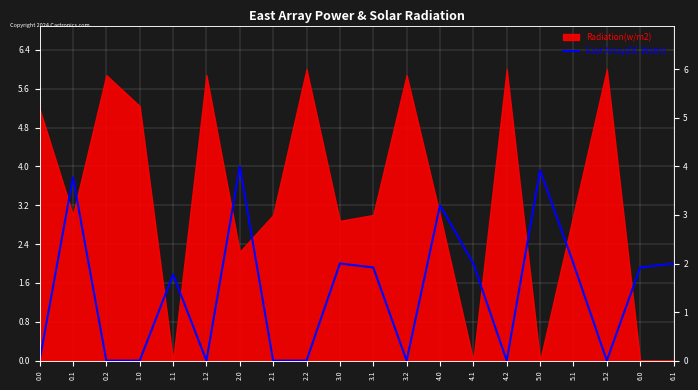

How many lines are shown in the chart?

1